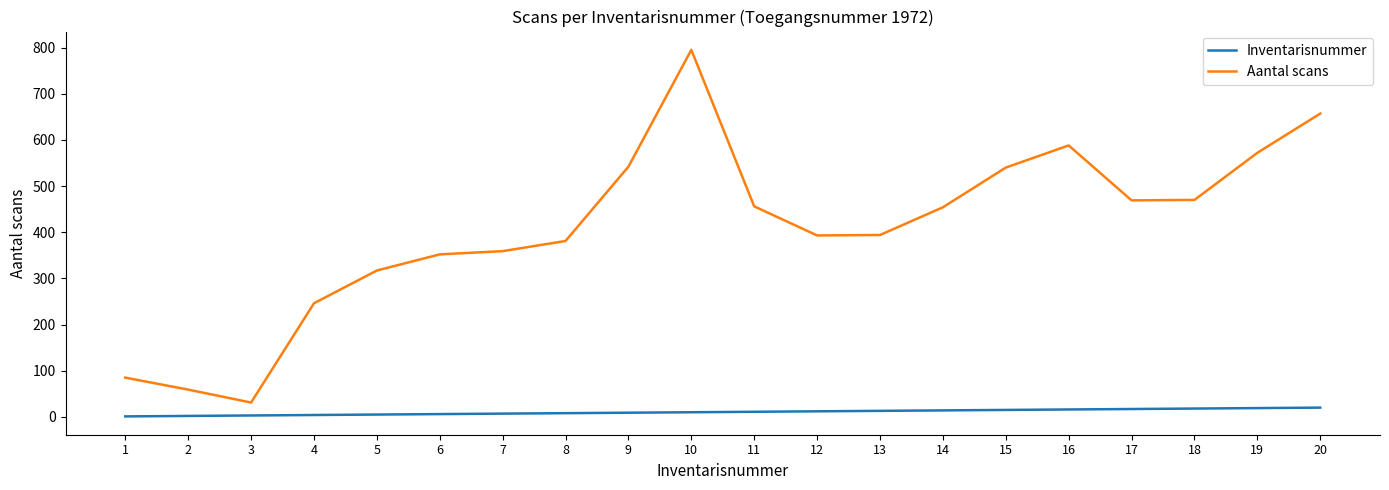

Which series changed the most between 3 and 14?

Aantal scans